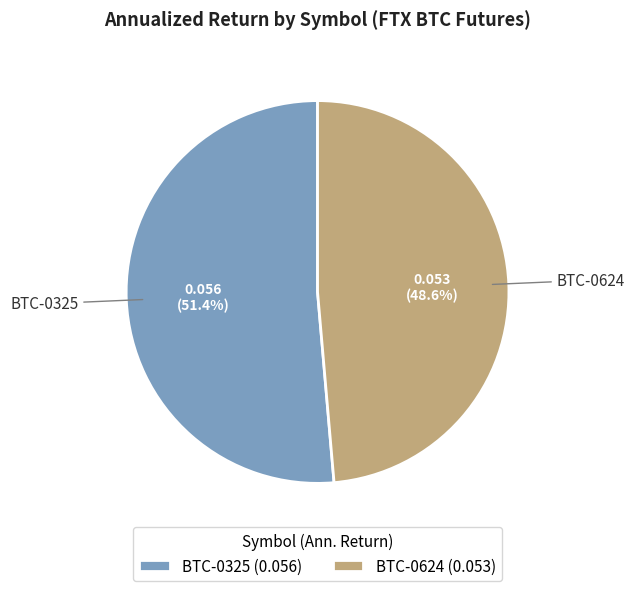

Rank the categories by value from lowest to highest.

BTC-0624, BTC-0325